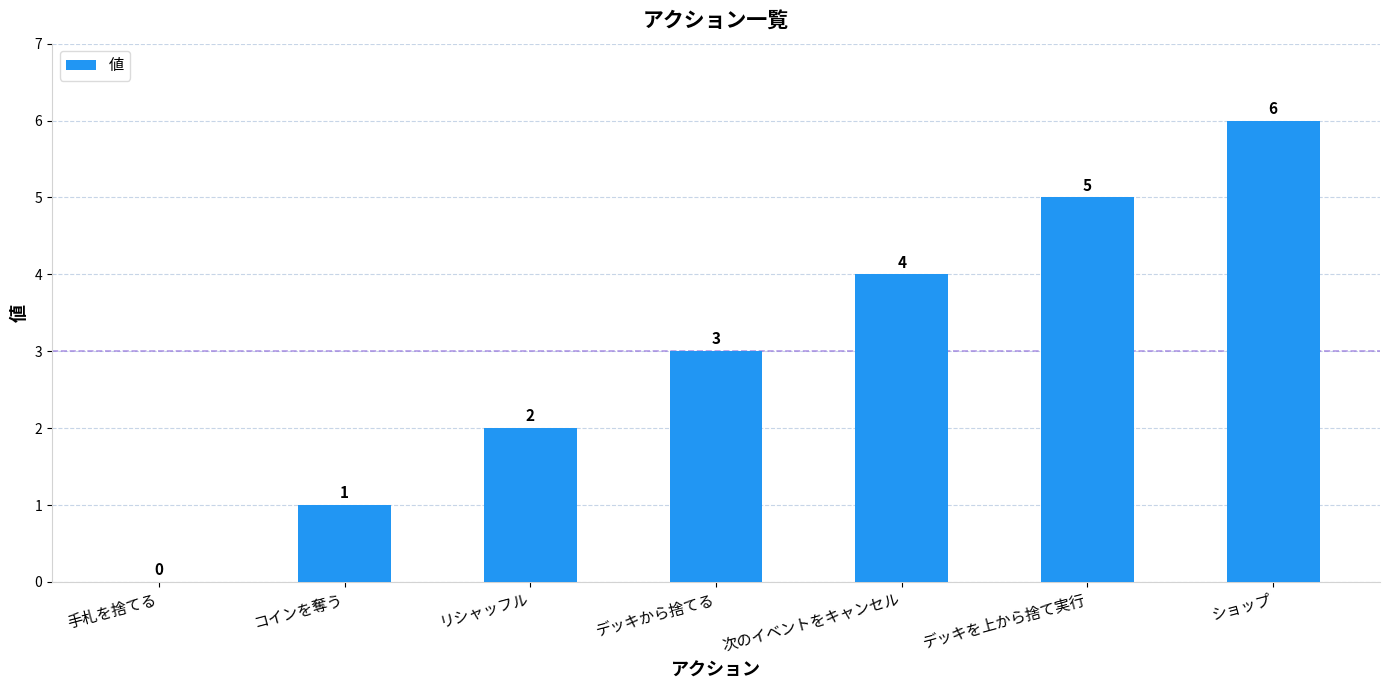

What is the sum of all values?

21